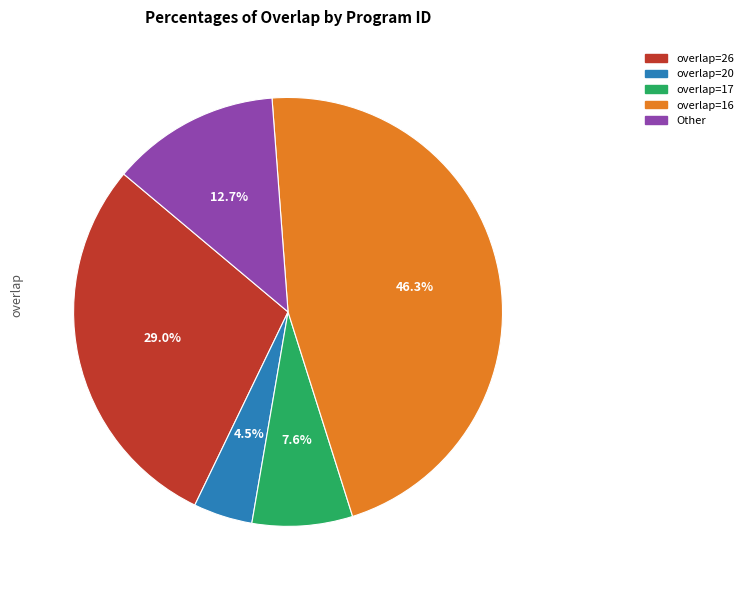

Is there a majority slice in this chart?

No